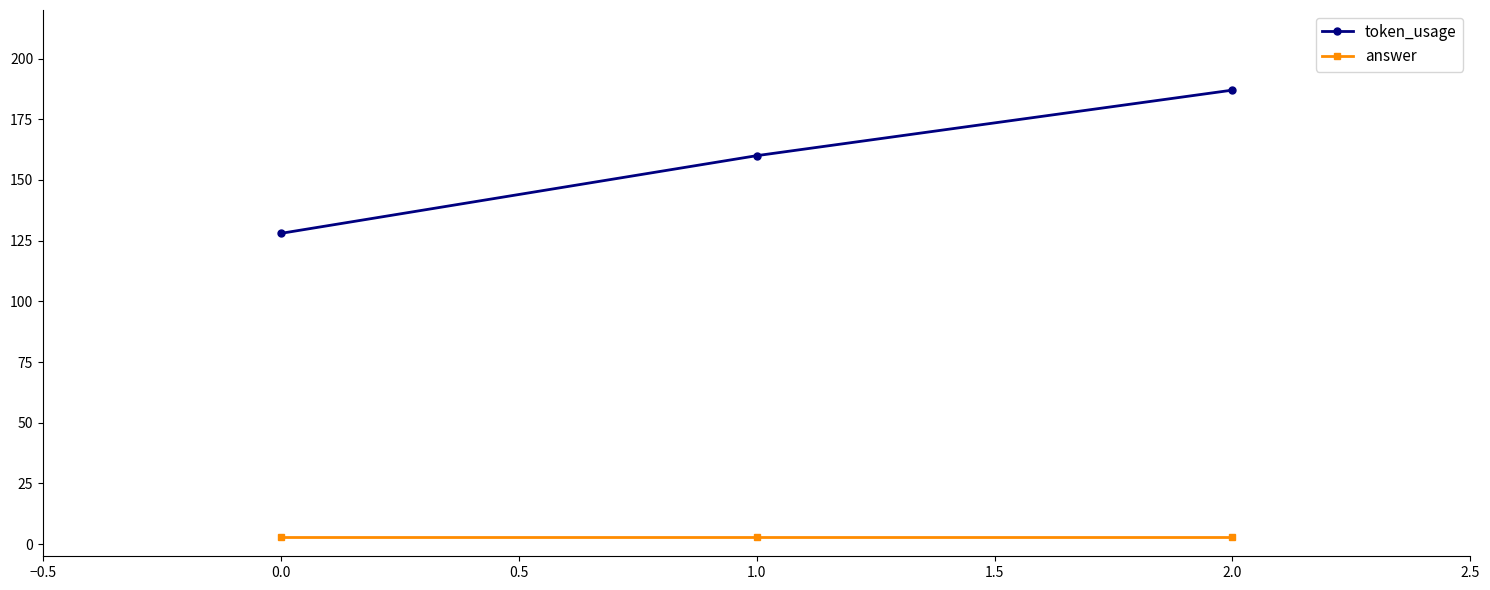

Between 1.0 and 2.0, which series saw the biggest shift?

token_usage